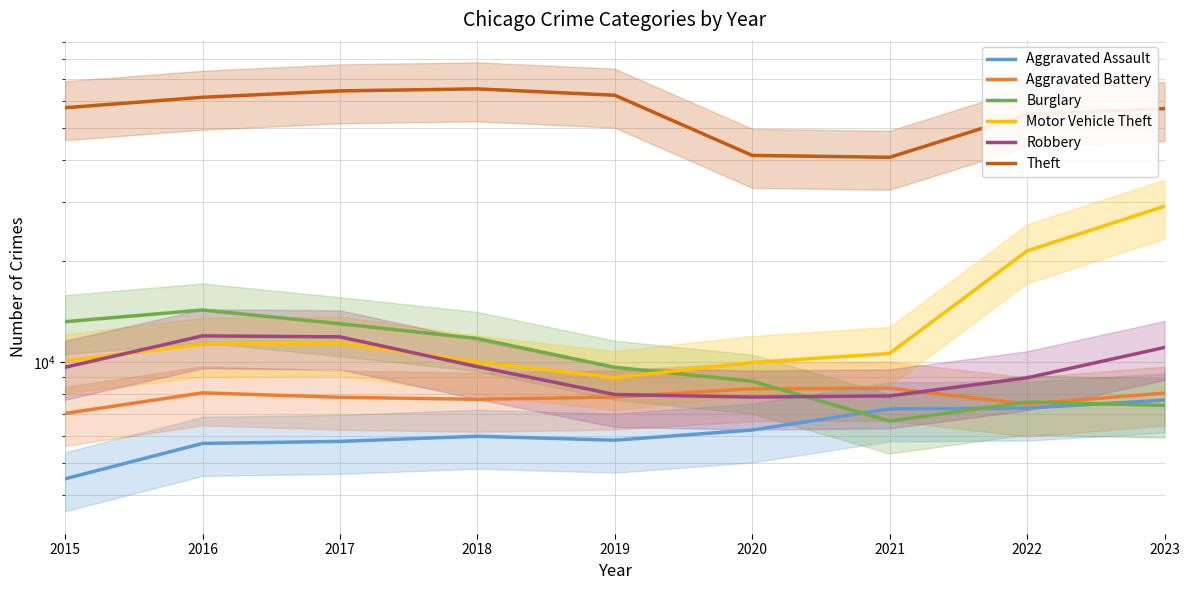

What is the total value across all series at 2022?

107635